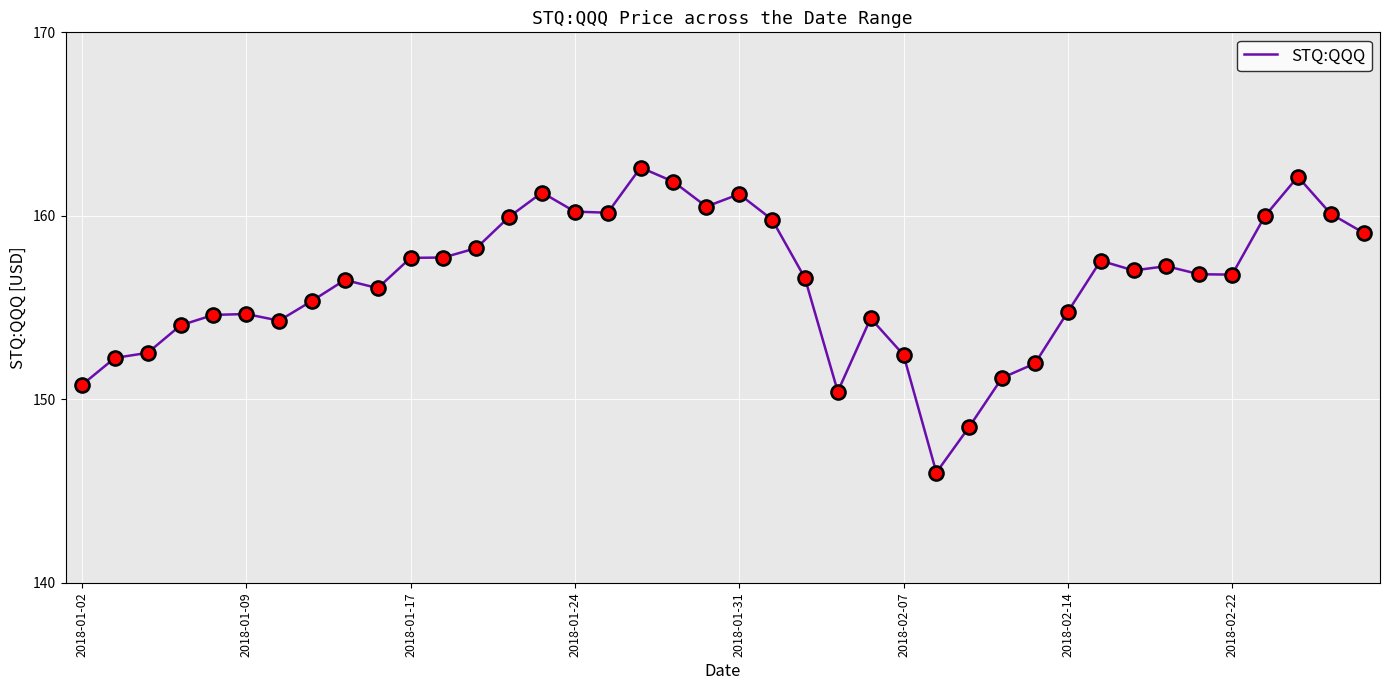

What is the difference between the maximum and minimum values?

16.6